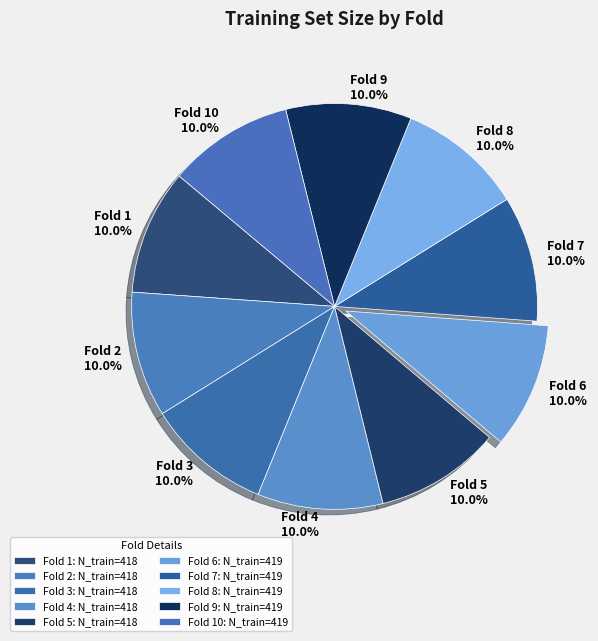

What is the ratio of the value at Fold 6 10.0% to the value at Fold 3 10.0%?

1.0